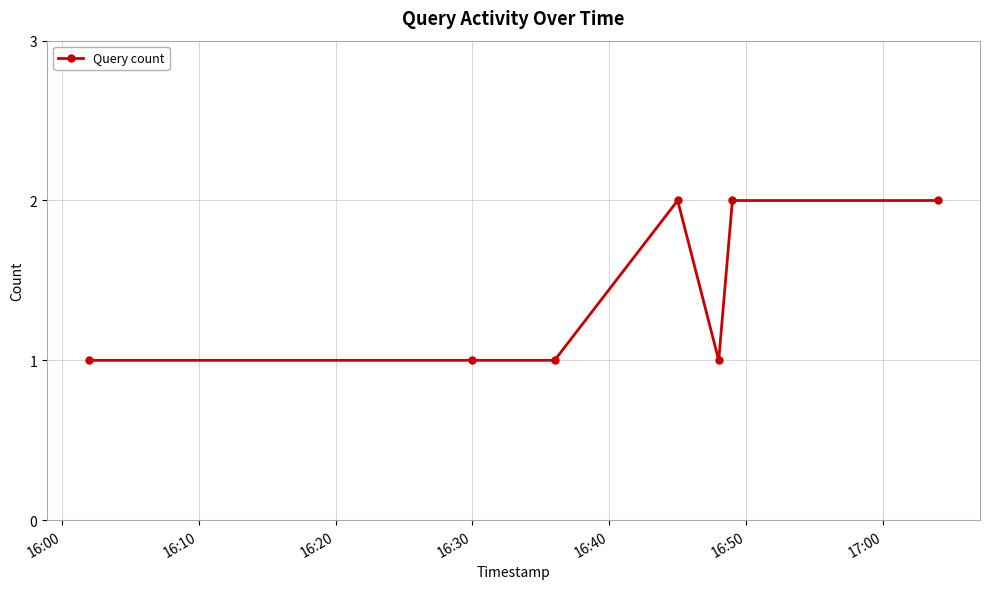

What is the sum of all values?

10